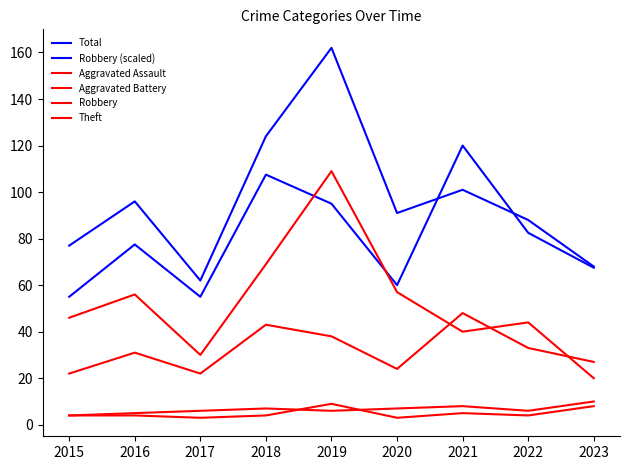

Does the chart display data point markers on the line(s)?

No